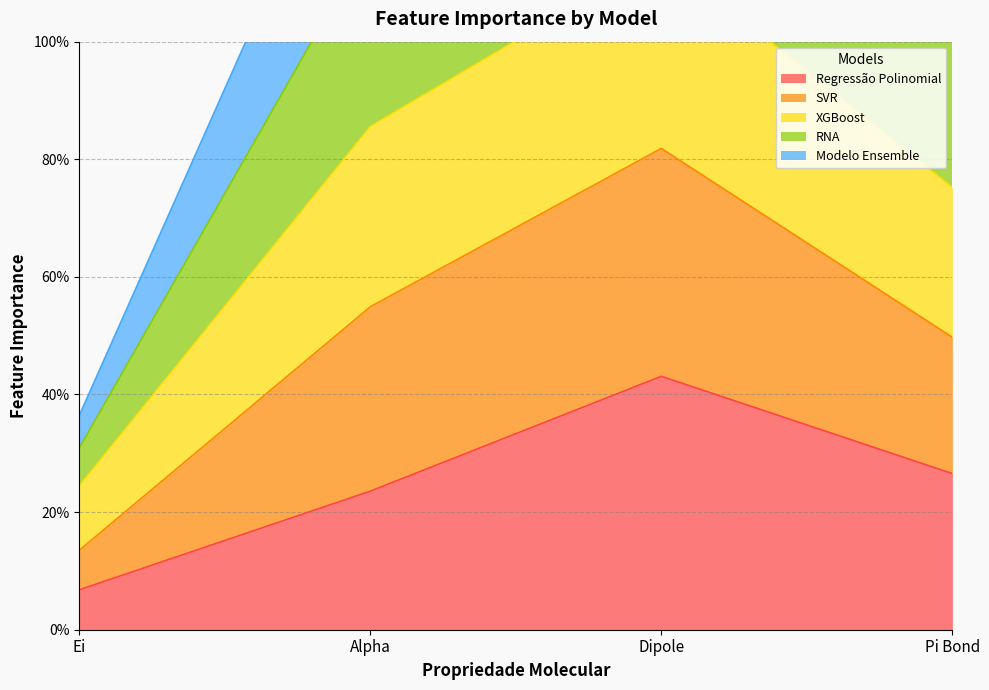

How many lines are shown in the chart?

5